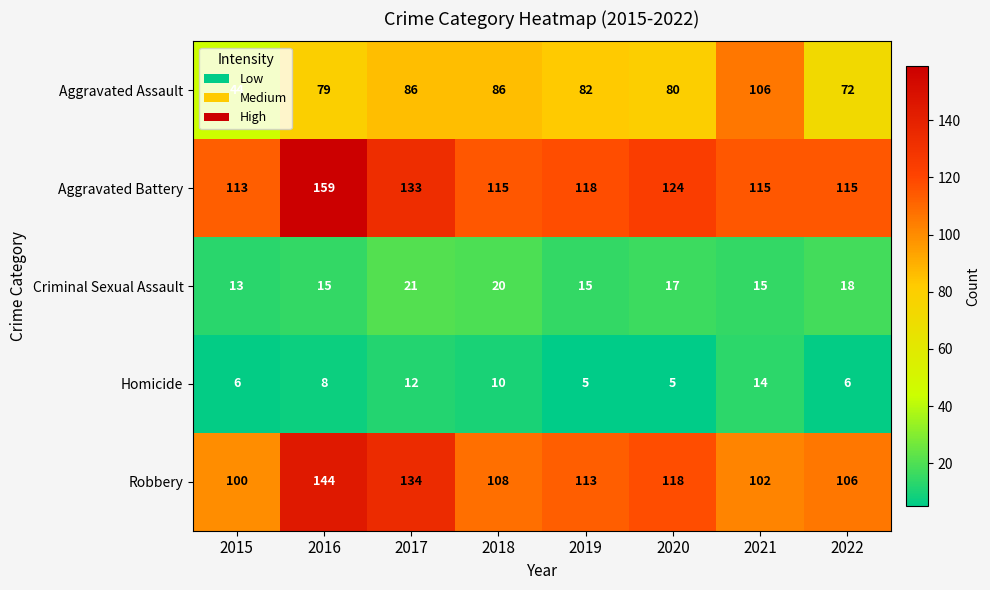

What is the difference between the second highest and second lowest values in the Criminal Sexual Assault series?

5